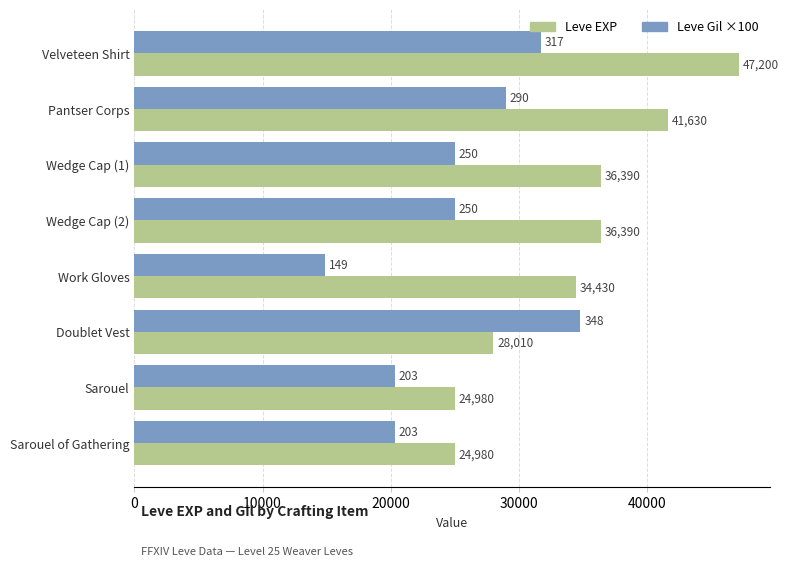

Is the value of Leve EXP at Wedge Cap (2) greater than the value of Leve Gil ×100 at Wedge Cap (2)?

Yes